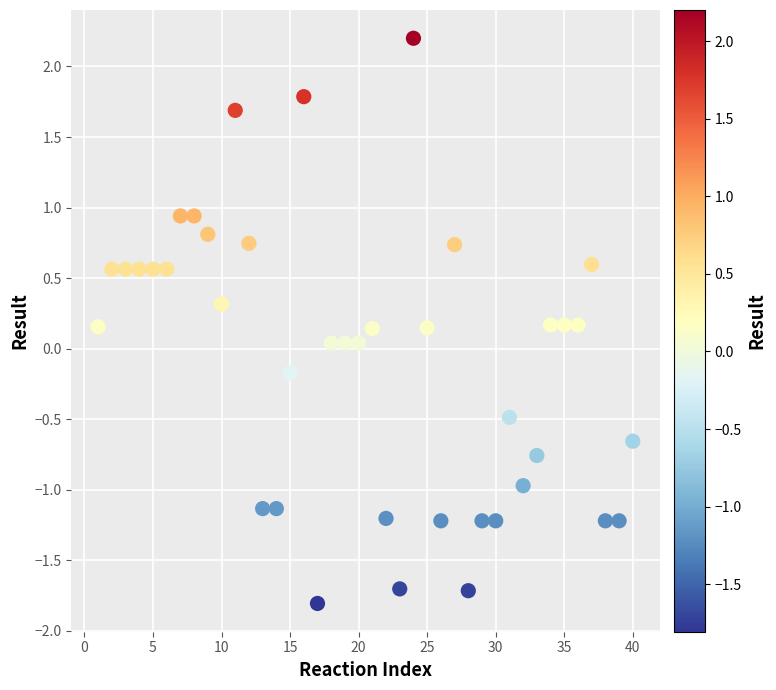

What is the range of X values (max minus min)?

39.0